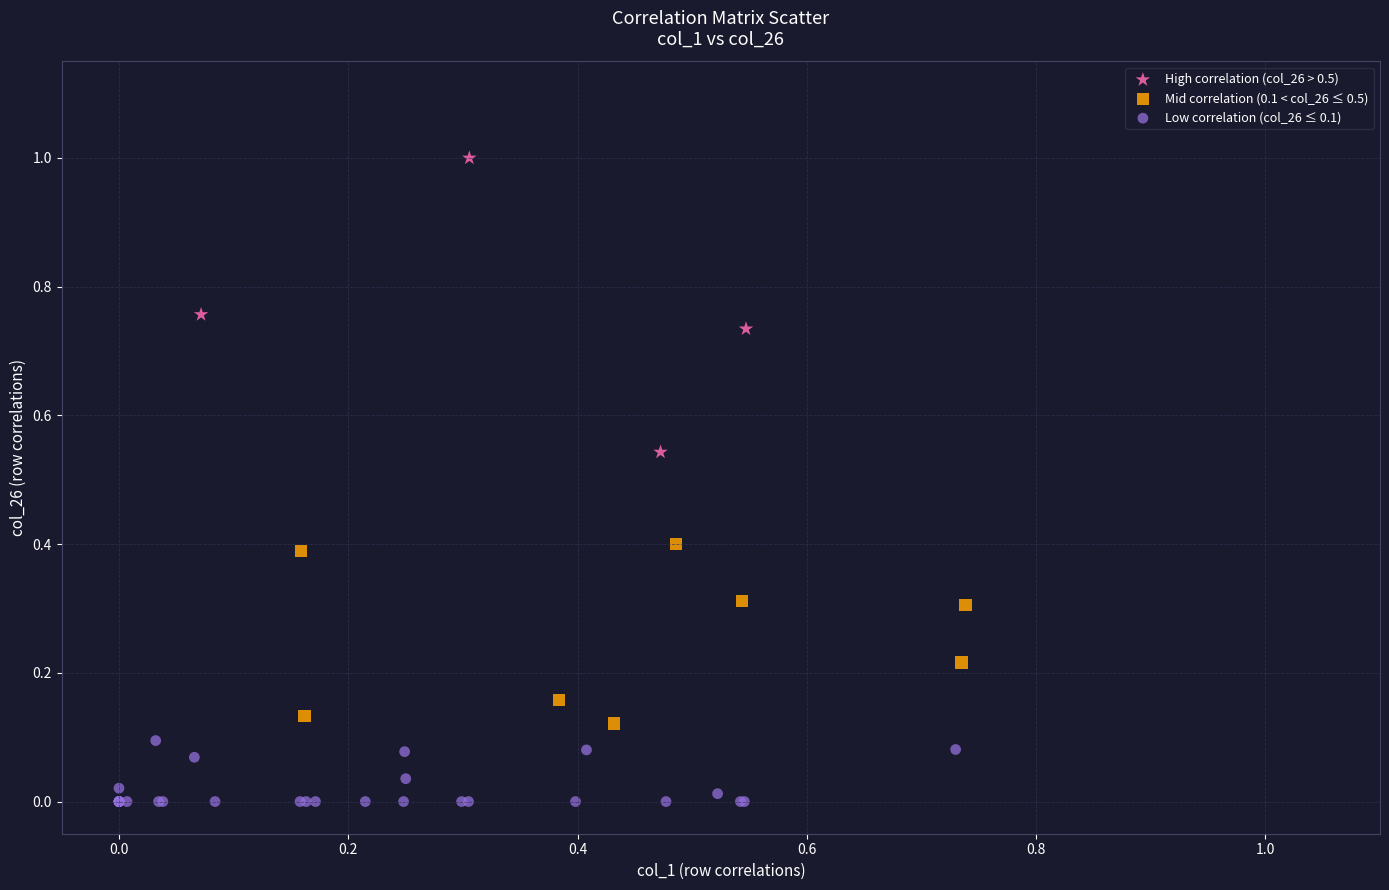

Which series has the widest spread of Y values?

High correlation (col_26 > 0.5)